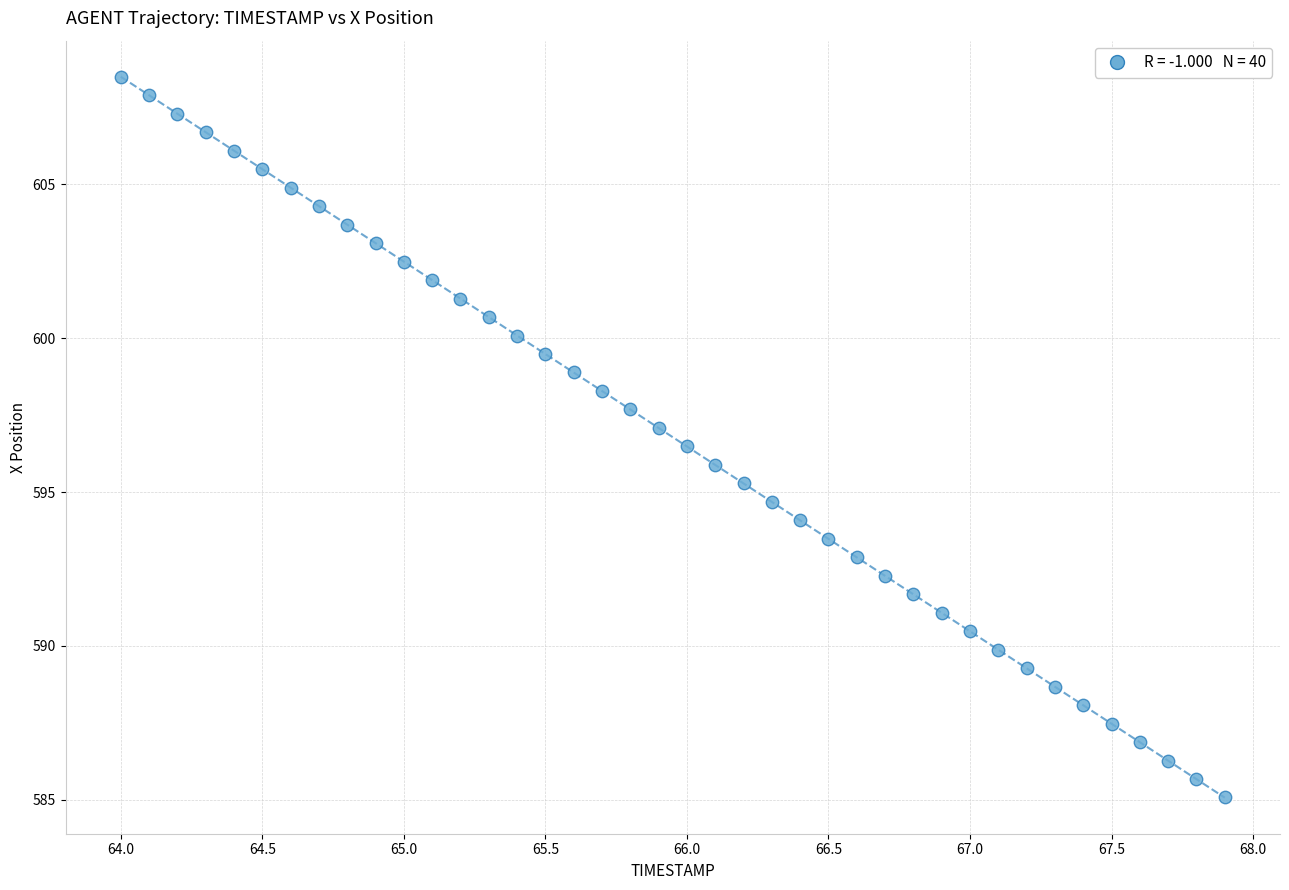

What is the range of Y values (max minus min)?

23.4